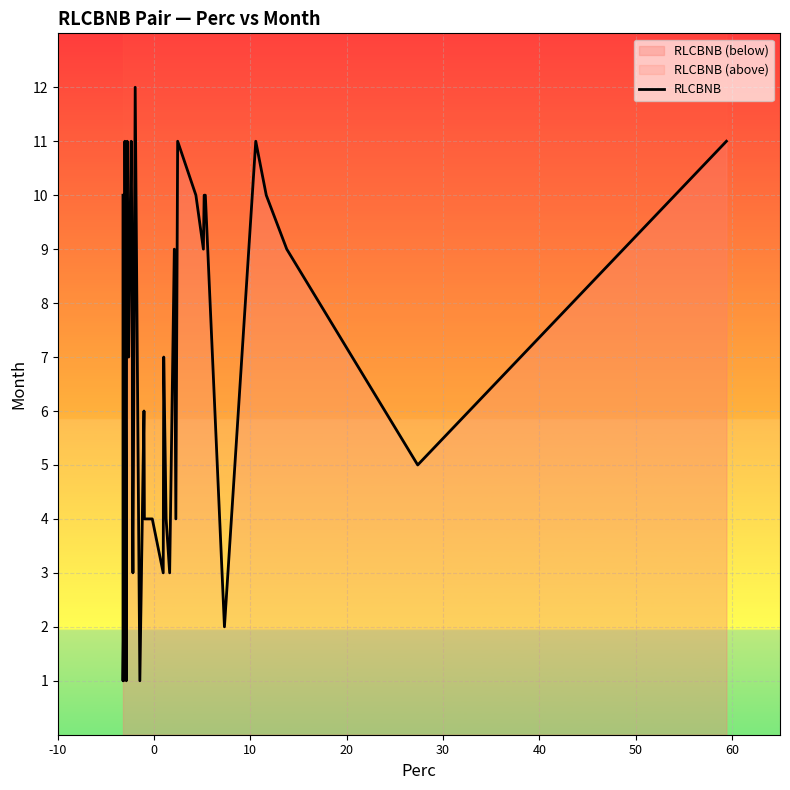

What is the value of the 4th point from the left?

1